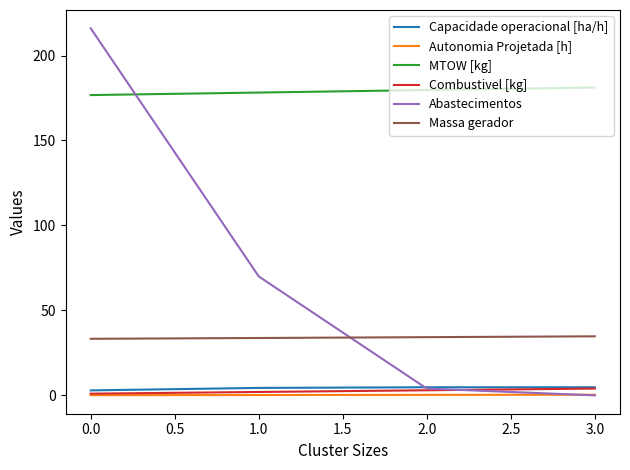

True or false: Autonomia Projetada [h] and MTOW [kg] cross at least once.

False